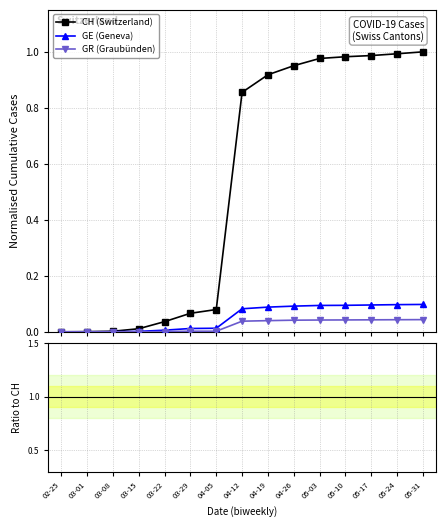

What position from the left is 03-01?

2